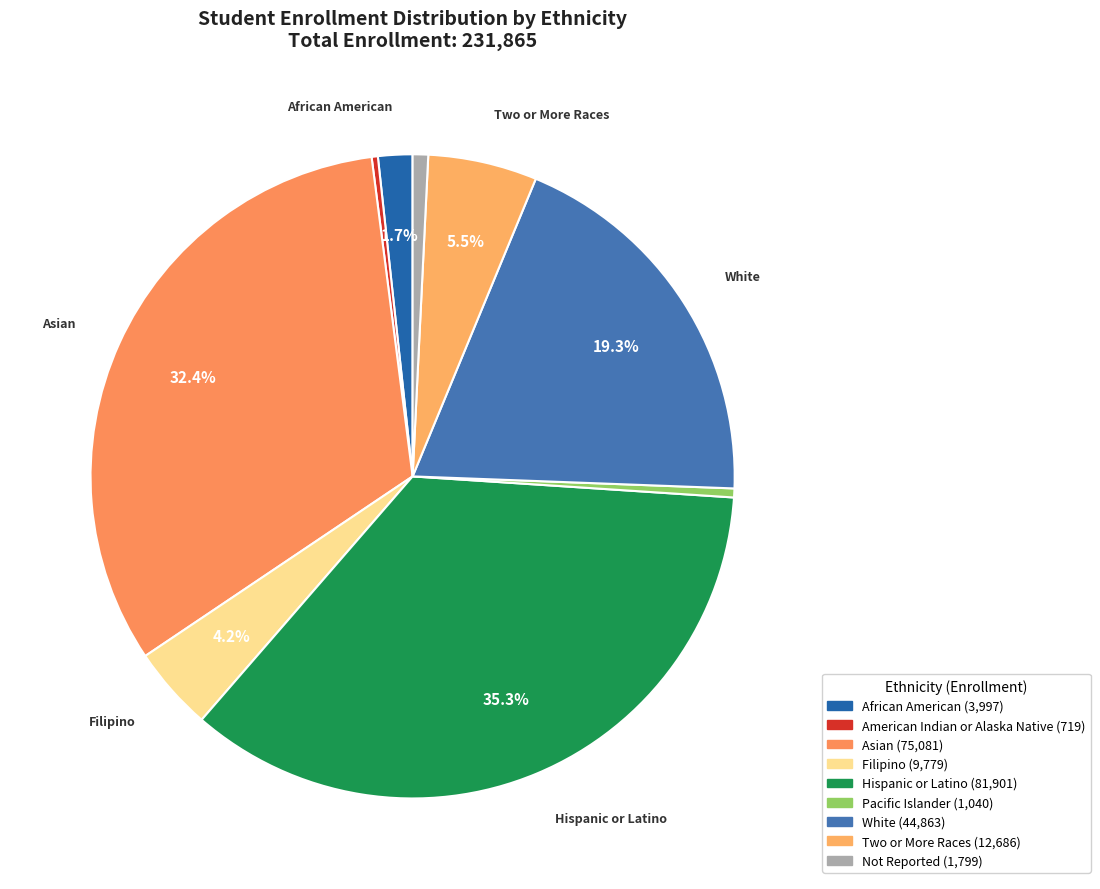

True or false: American Indian or Alaska Native accounts for 0% of the total.

True